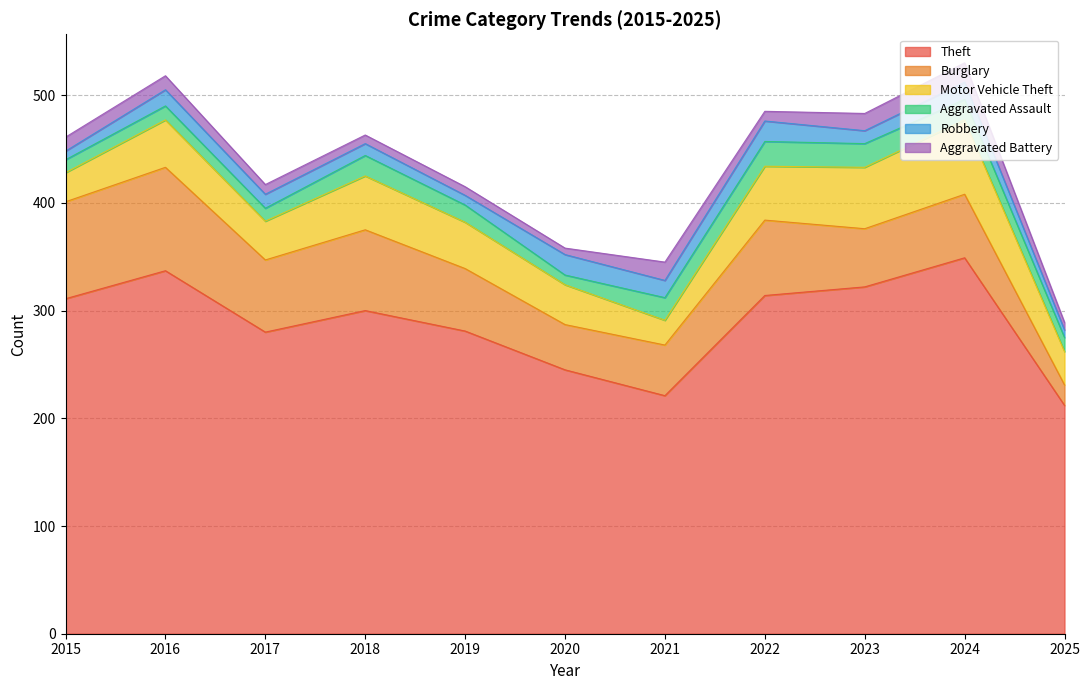

Which series ends up on top after the final intersection of Aggravated Battery and Robbery?

Aggravated Battery